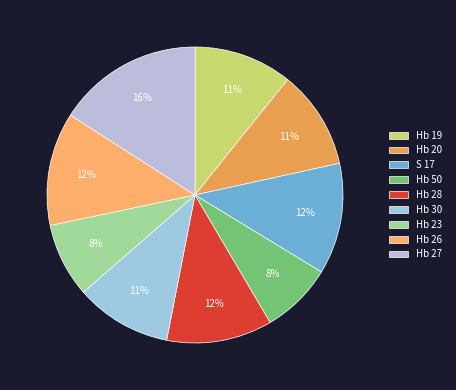

To the nearest percent, what is the average slice percentage?

11%